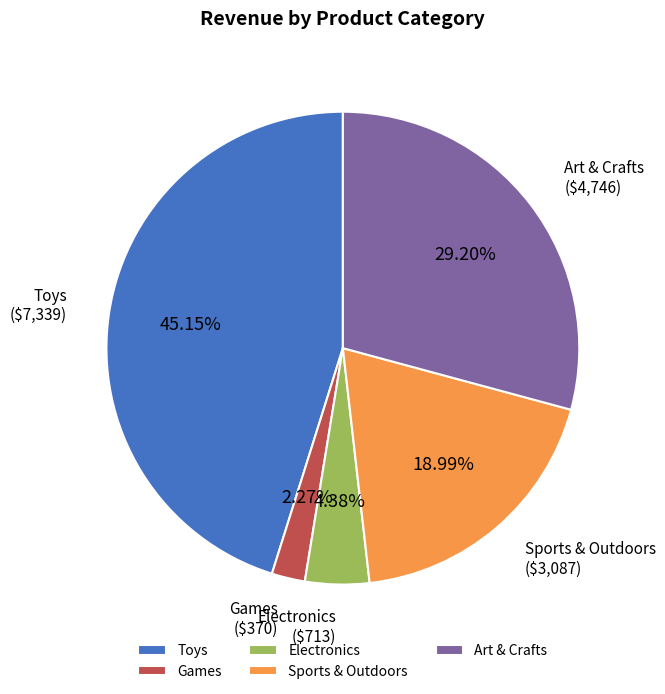

How many segments does this pie chart have?

5